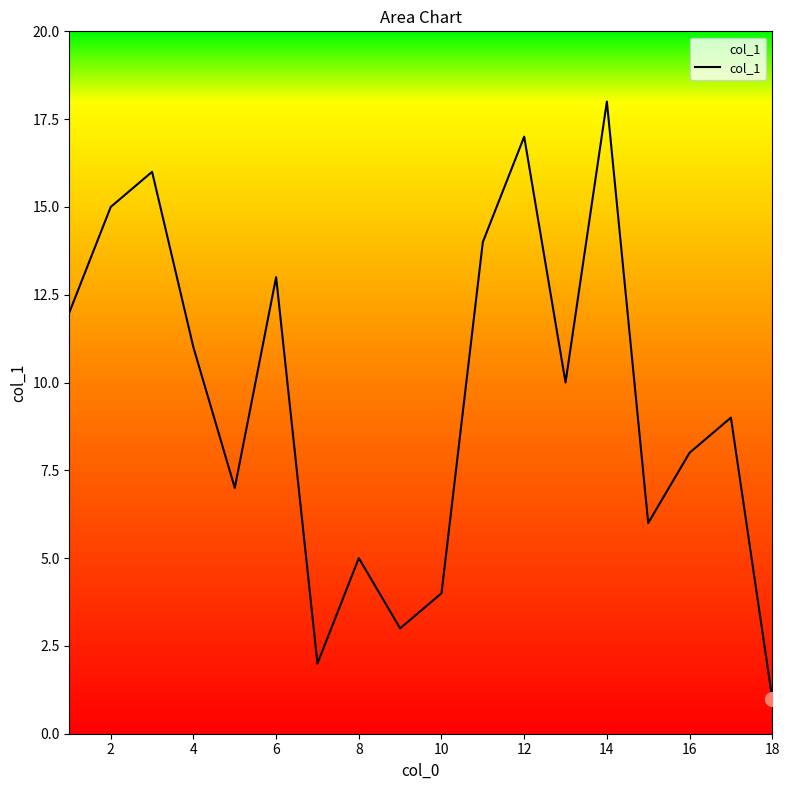

How many values are below 10?

9